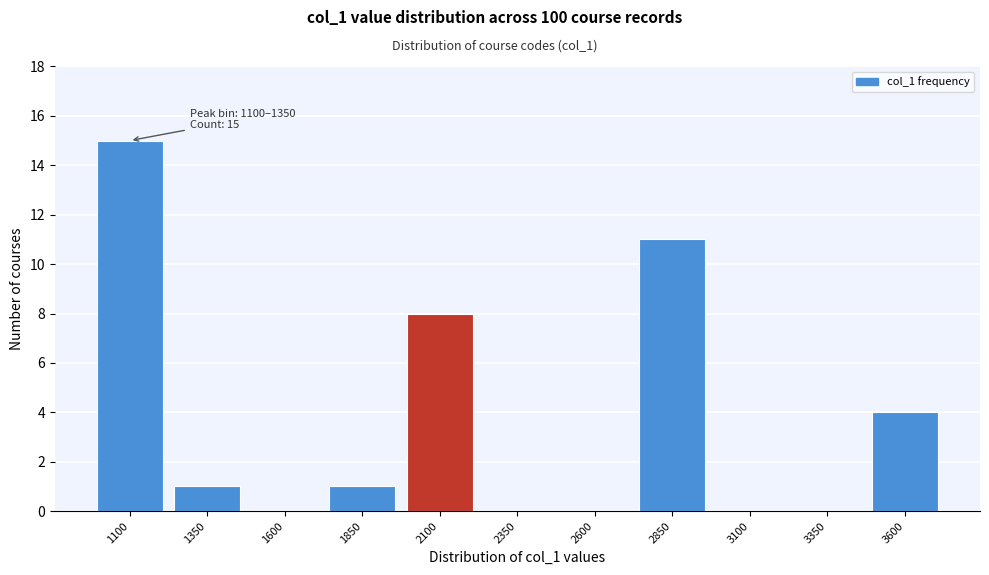

Reading left to right, what are all the values shown in this chart?

1100=15	1350=1	1600=0	1850=1	2100=8	2350=0	2600=0	2850=11	3100=0	3350=0	3600=4